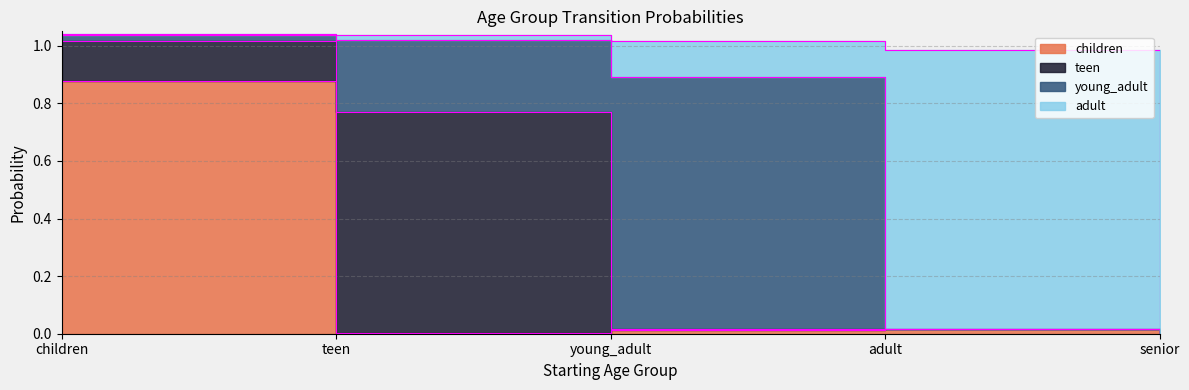

What is the difference between the highest and lowest values at children?

0.9